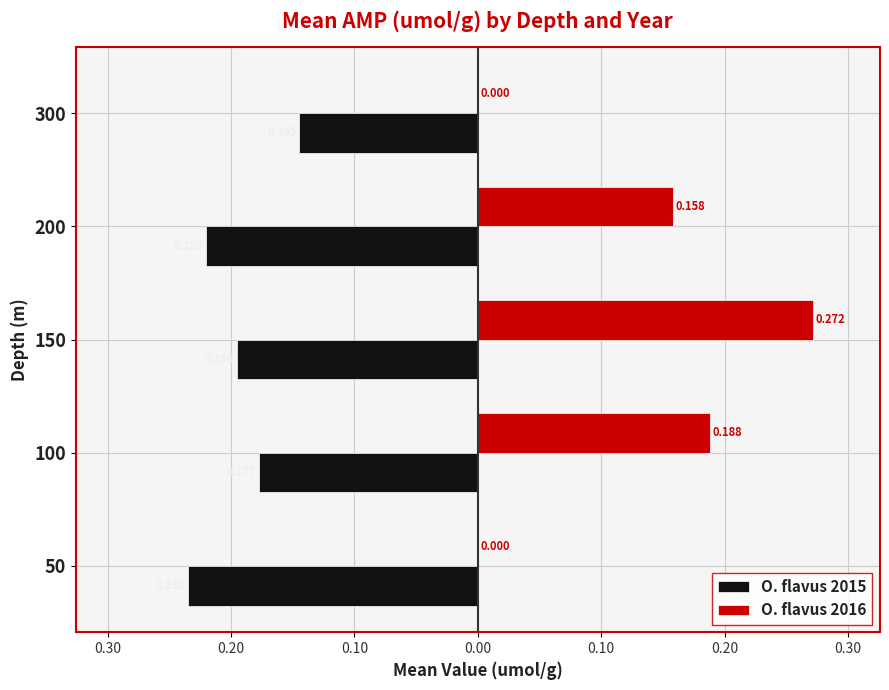

Rank the series by their maximum value, from highest to lowest.

O. flavus 2016, O. flavus 2015